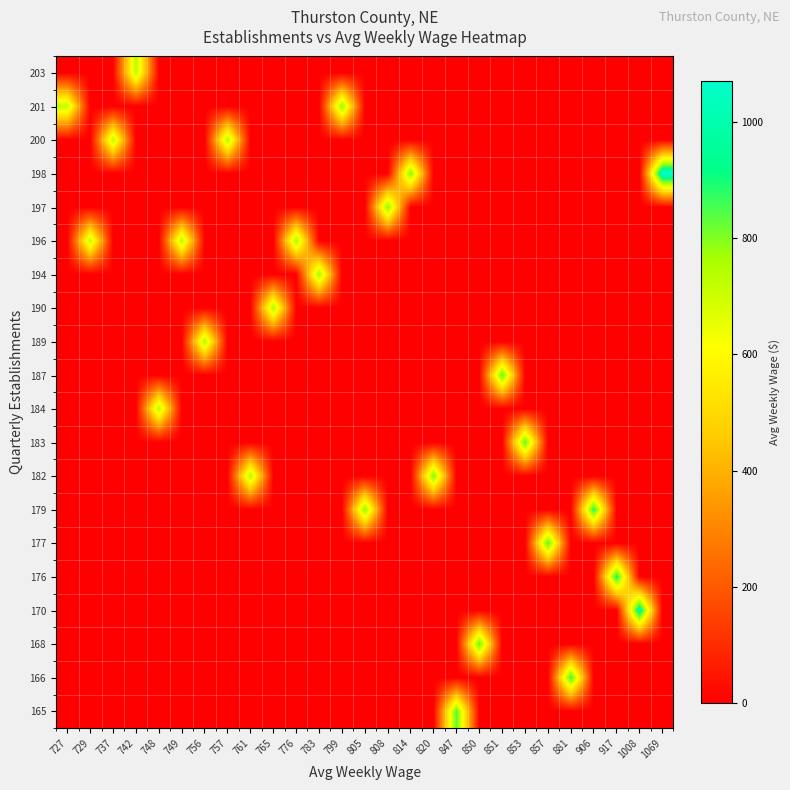

Count the number of data series in this chart.

20